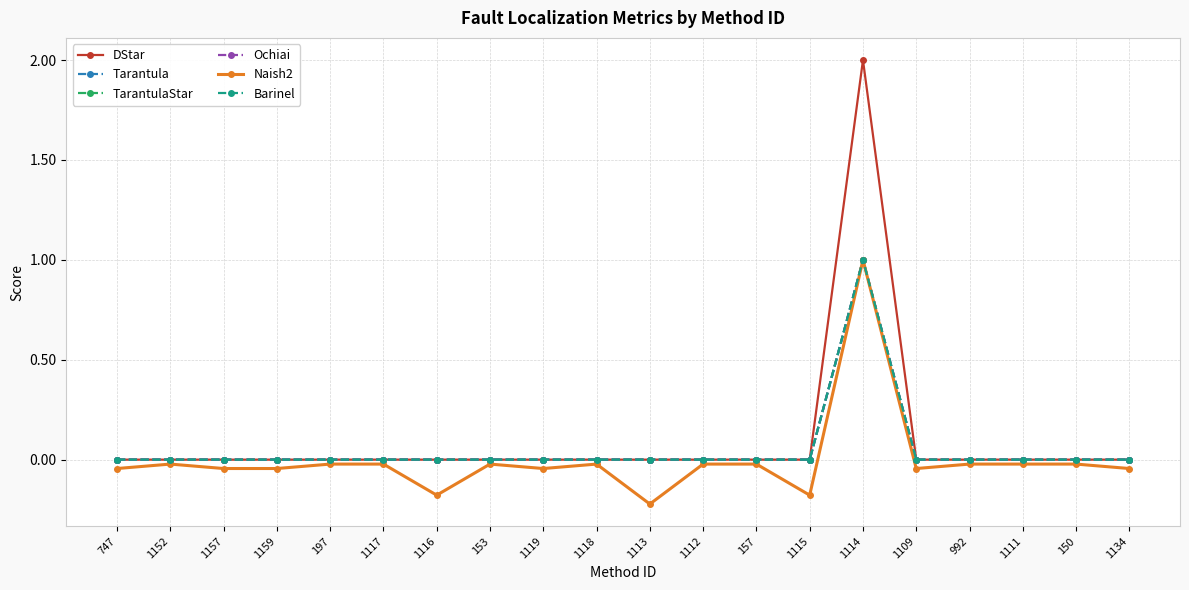

True or false: TarantulaStar has a value of -0.7 at 1117.

False